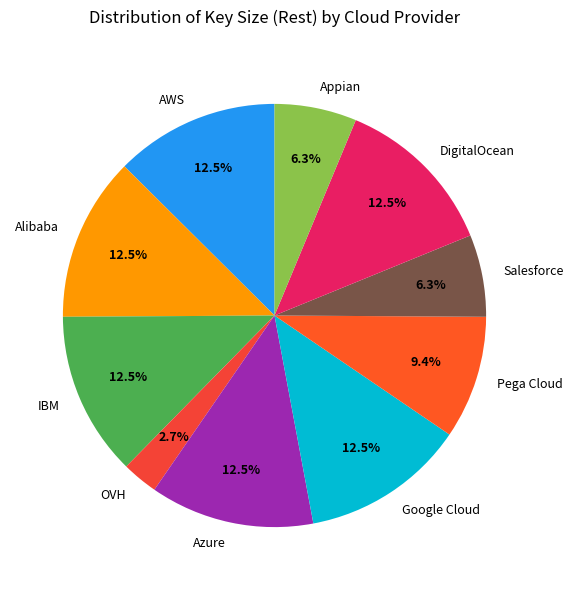

To the nearest percent, what is the difference between the largest and smallest slice percentages?

10%